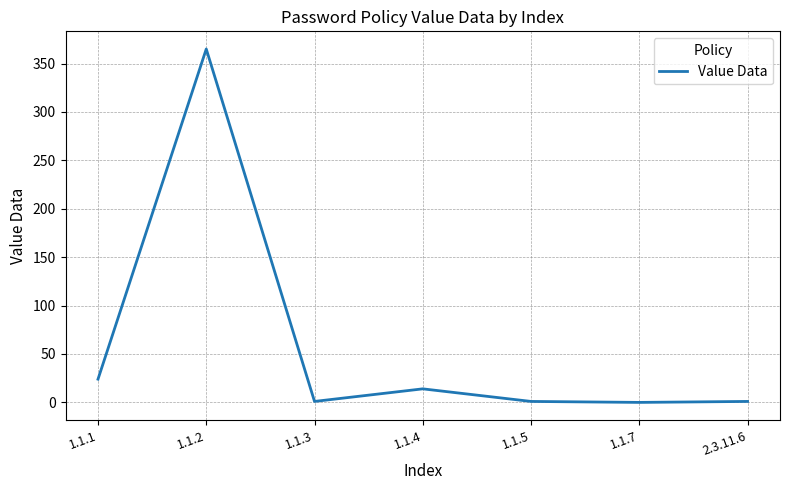

The value at 1.1.4 is 14. True or false?

True